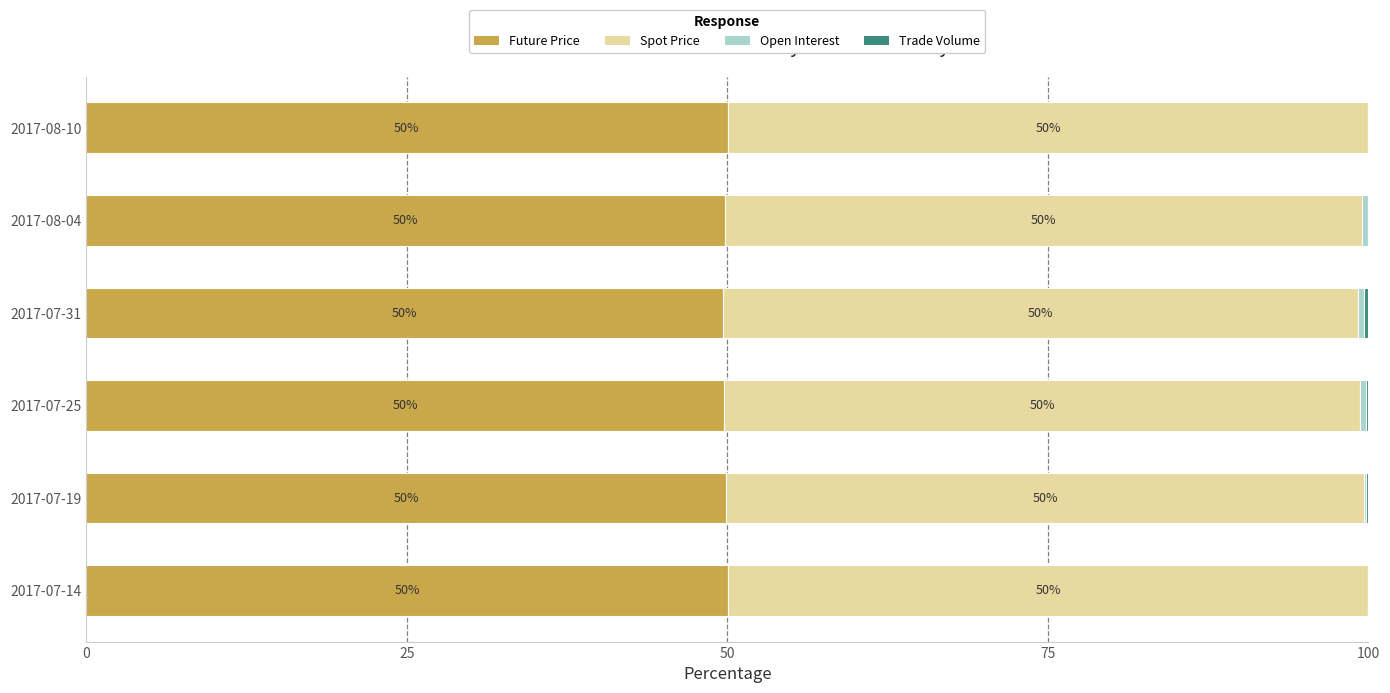

What is the total value across all series at 2017-07-25?

100.0